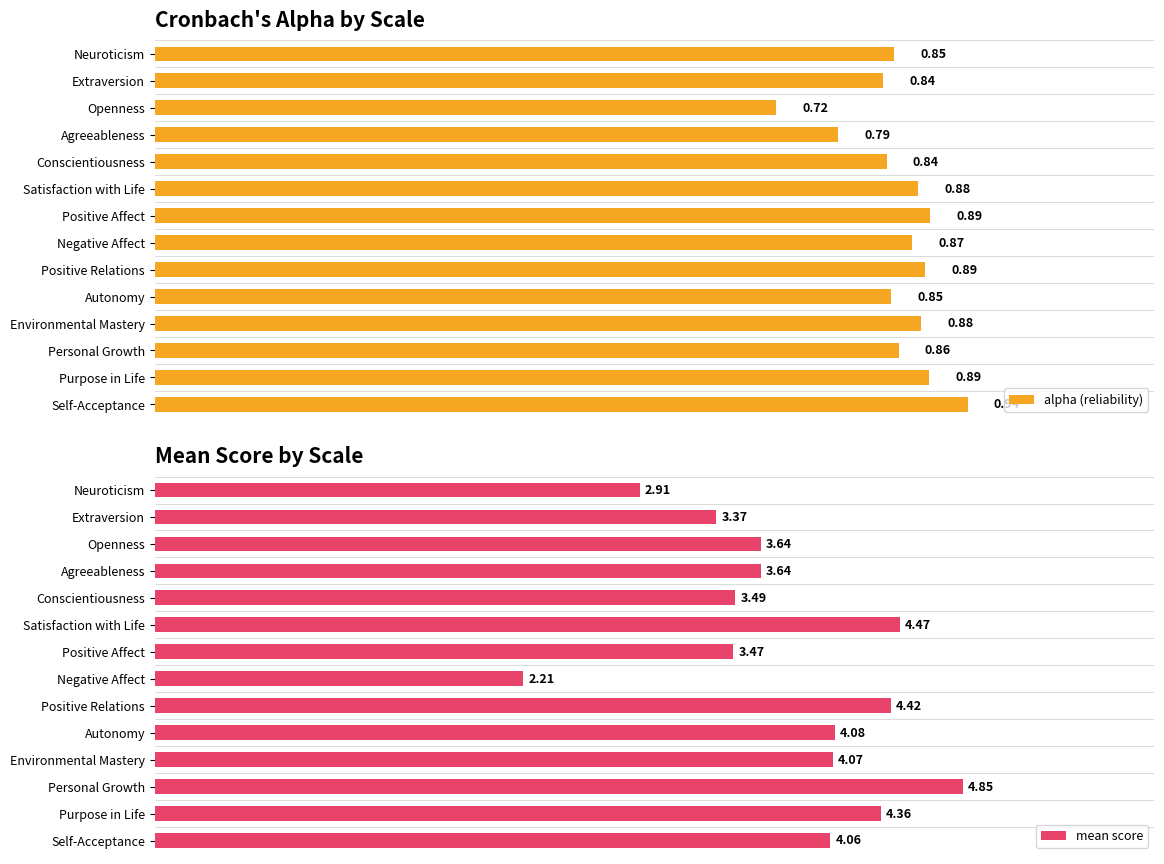

At which label is alpha (reliability) closest to 0?

Openness